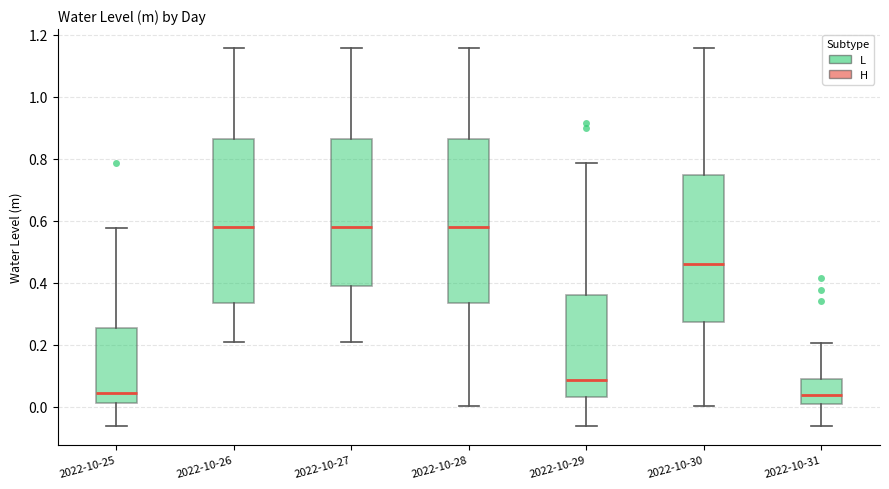

Reading left to right, read every box against the y-axis: the position of its median line, the range the box covers, and the ends of its whiskers. The values are not printed on the chart, so give them approximately, as read against the axis.

2022-10-25: median 0.04, box 0.02 to 0.26, whiskers -0.06 to 0.58
2022-10-26: median 0.58, box 0.34 to 0.86, whiskers 0.22 to 1.16
2022-10-27: median 0.58, box 0.40 to 0.86, whiskers 0.22 to 1.16
2022-10-28: median 0.58, box 0.34 to 0.86, whiskers 0.00 to 1.16
2022-10-29: median 0.08, box 0.04 to 0.36, whiskers -0.06 to 0.78
2022-10-30: median 0.46, box 0.28 to 0.74, whiskers 0.00 to 1.16
2022-10-31: median 0.04, box 0.00 to 0.08, whiskers -0.06 to 0.20